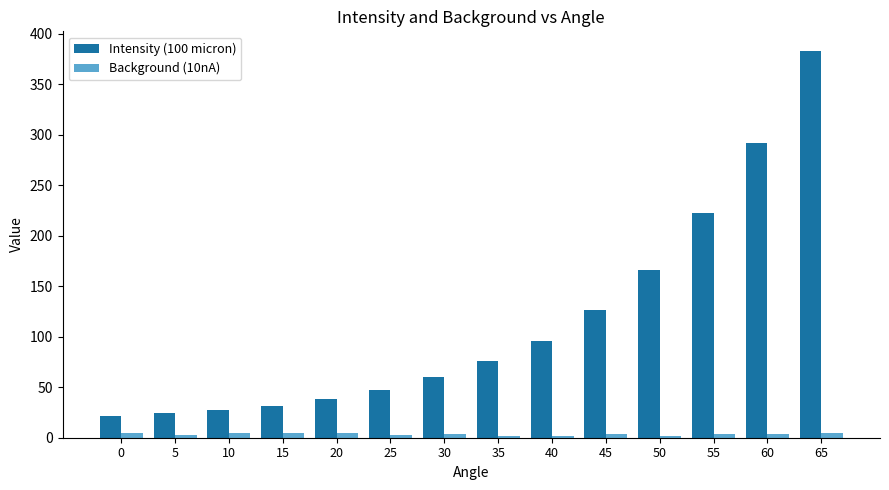

What is the value of the Background (10nA) bar at the 3rd from the left?

4.3